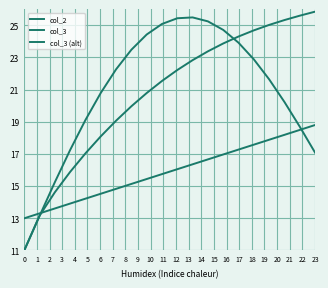

Does the chart display data point markers on the line(s)?

No